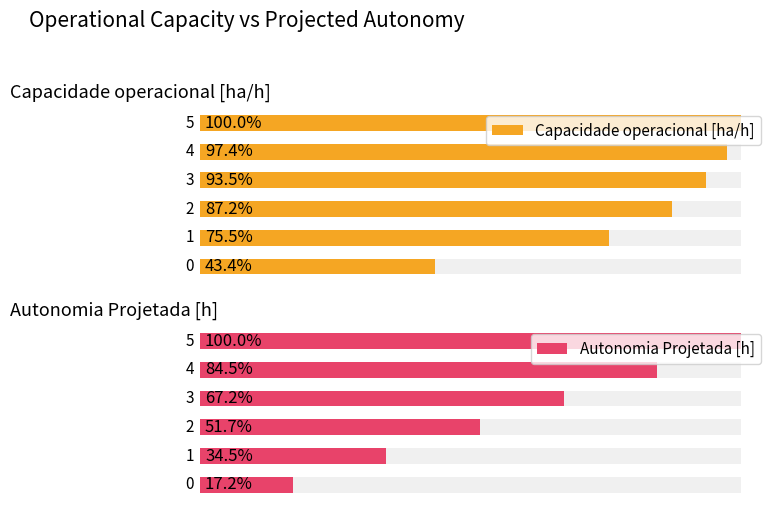

What is the difference between the maximum and minimum values in the Capacidade operacional [ha/h] series?

0.3